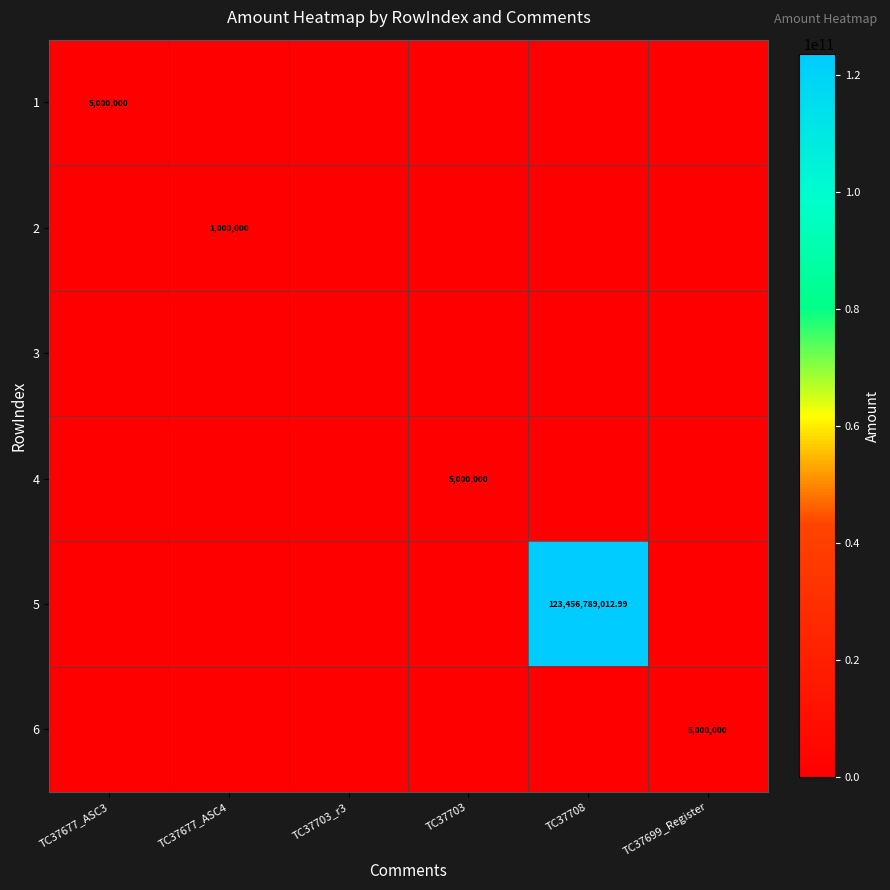

The value of 4 at TC37708 is 0.0. True or false?

True